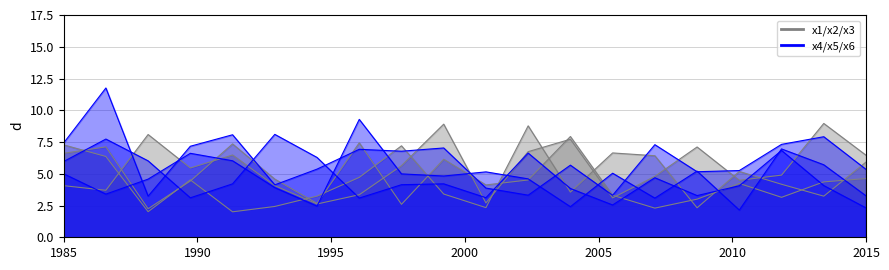

Rank the series at 18 from lowest to highest value.

x1, x3, x2, x5, x6, x4